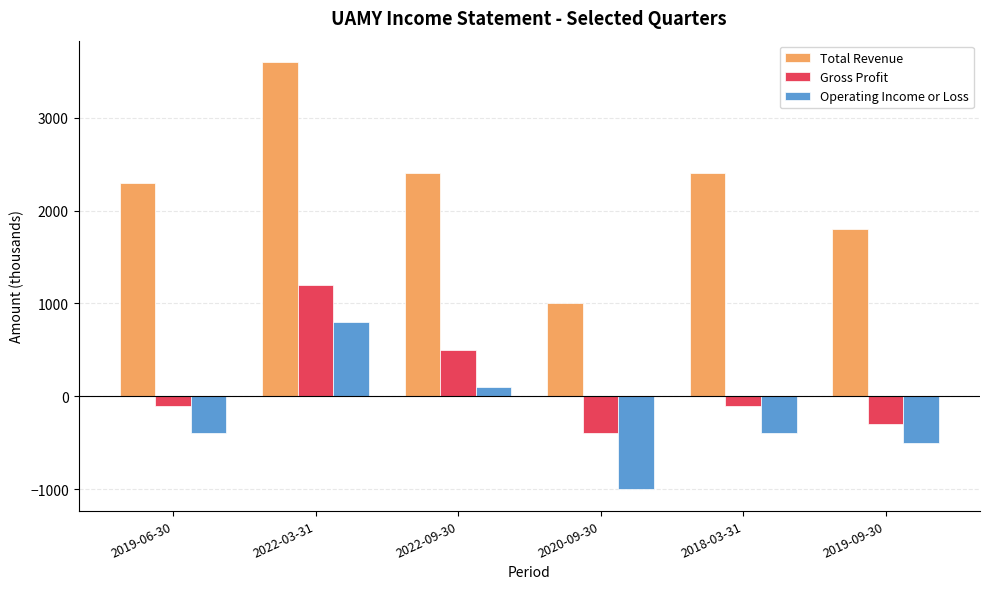

The Gross Profit series shows -100 at 2019-06-30. True or false?

True